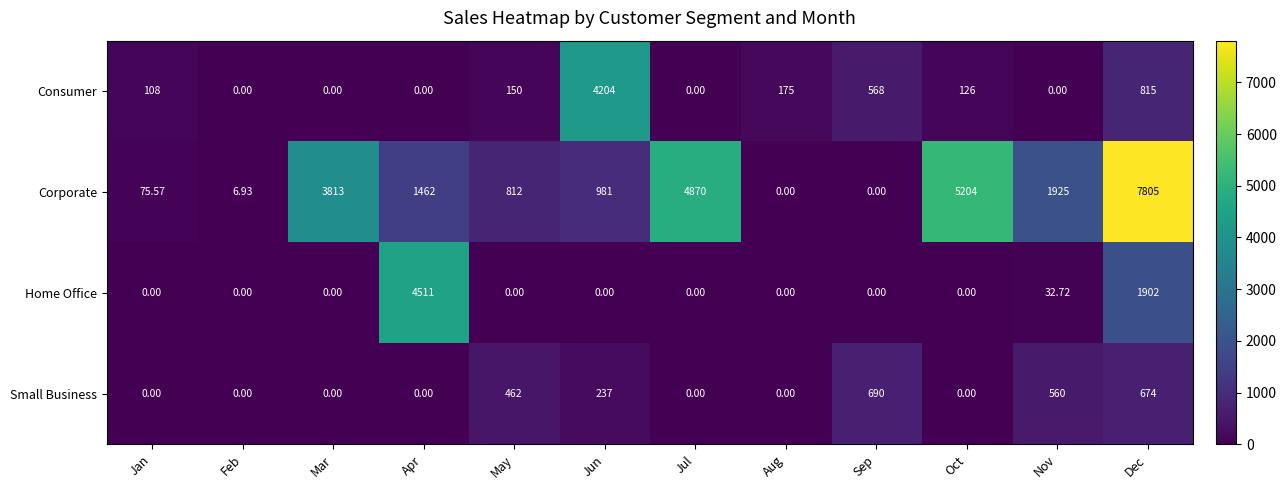

Which label corresponds to the largest value in the chart?

Dec